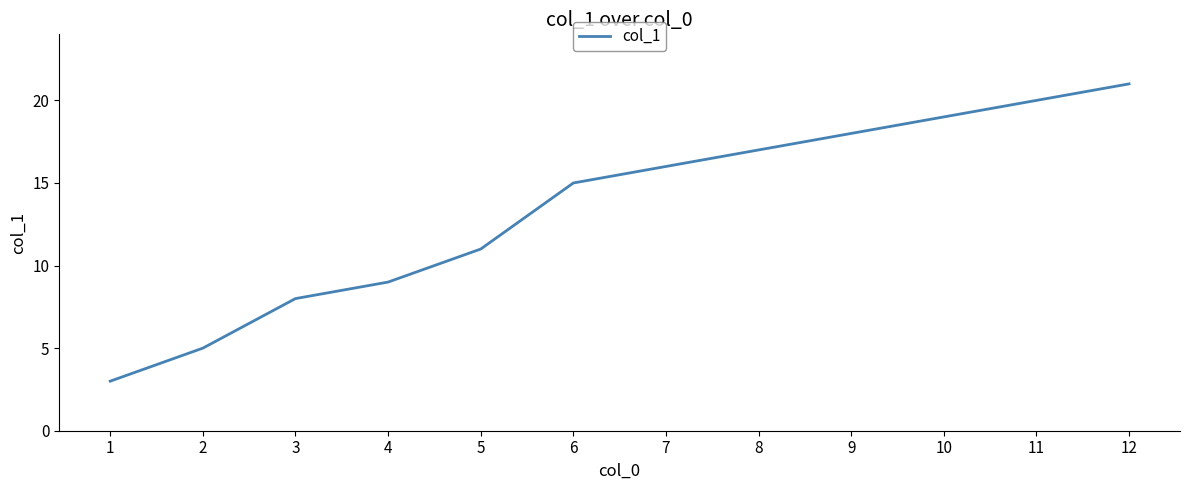

True or false: there are more than 2 points higher than both neighbors.

False